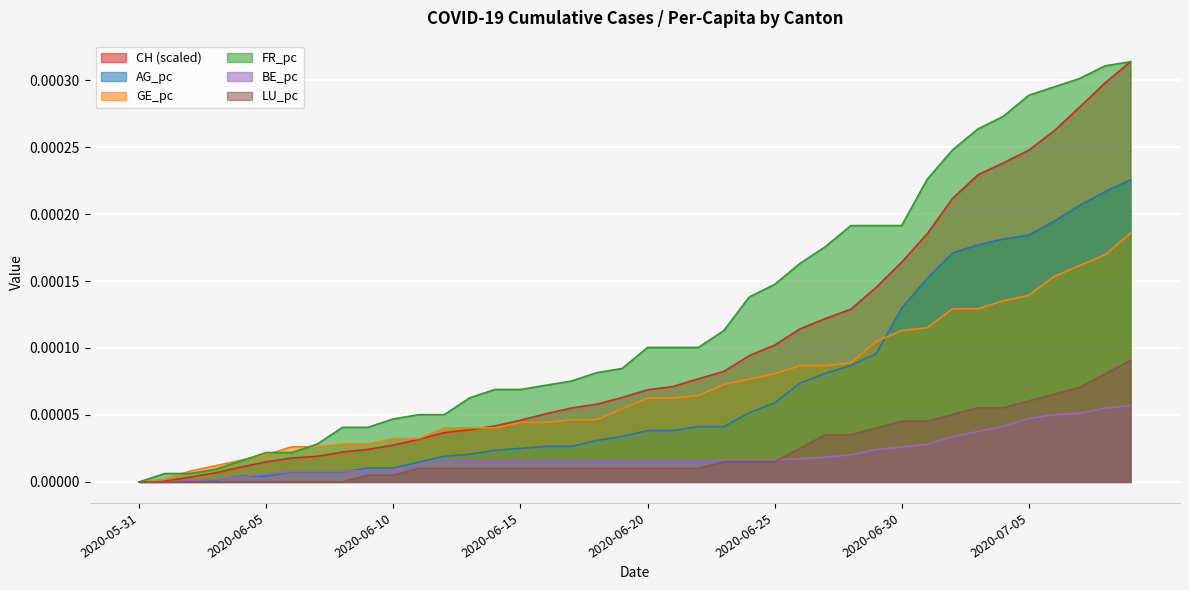

Between 2020-07-05 and 2020-06-10, which is larger?

2020-07-05